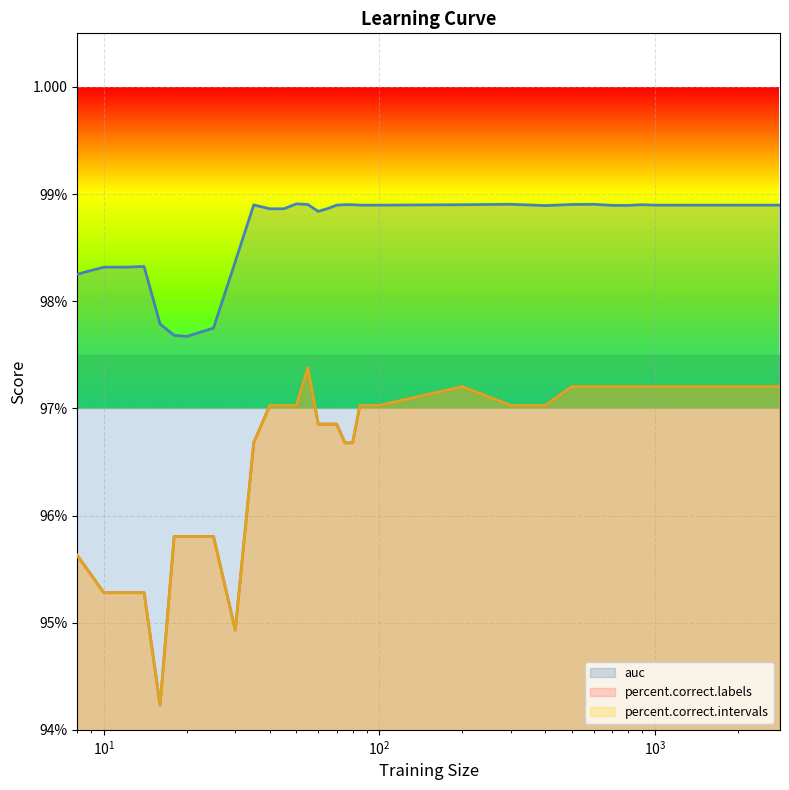

The value of percent.correct.labels at 20 is 1.4. True or false?

False